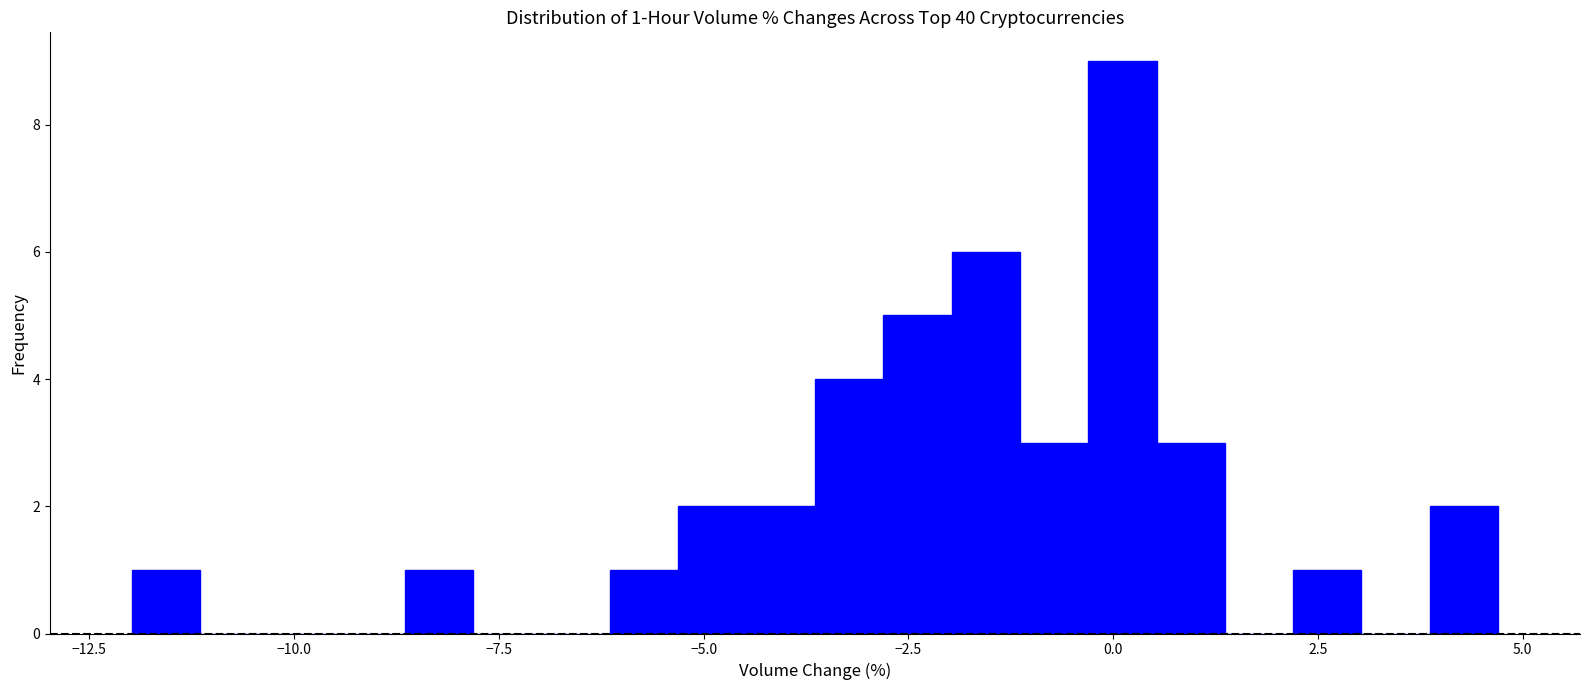

Around what value on the x-axis is the tallest bar? Give the approximate position of its centre, as read against the axis.

0.0